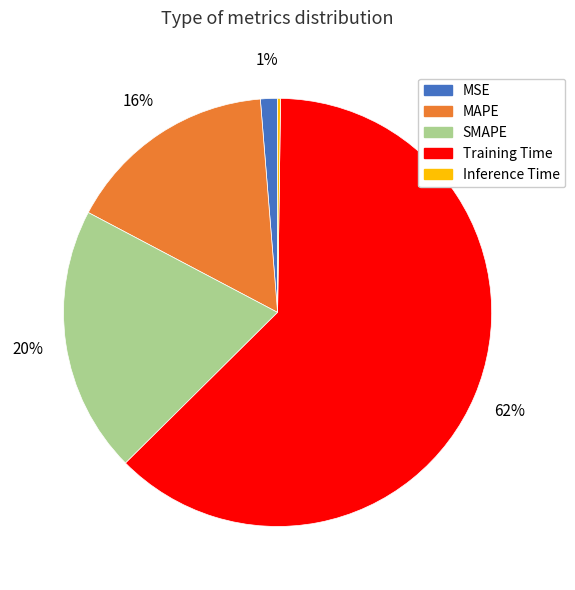

Which slice is the largest?

Training Time